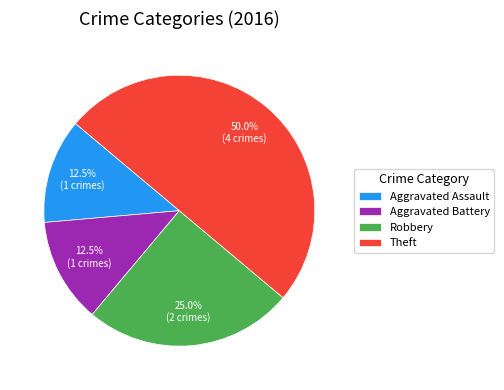

Does Robbery represent more than half of the total?

No